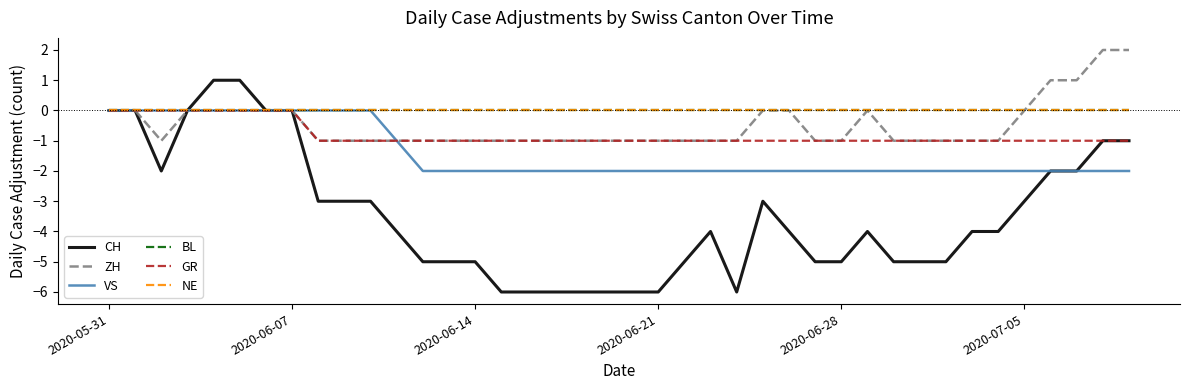

Which category has the highest value in the BL series?

2020-05-31